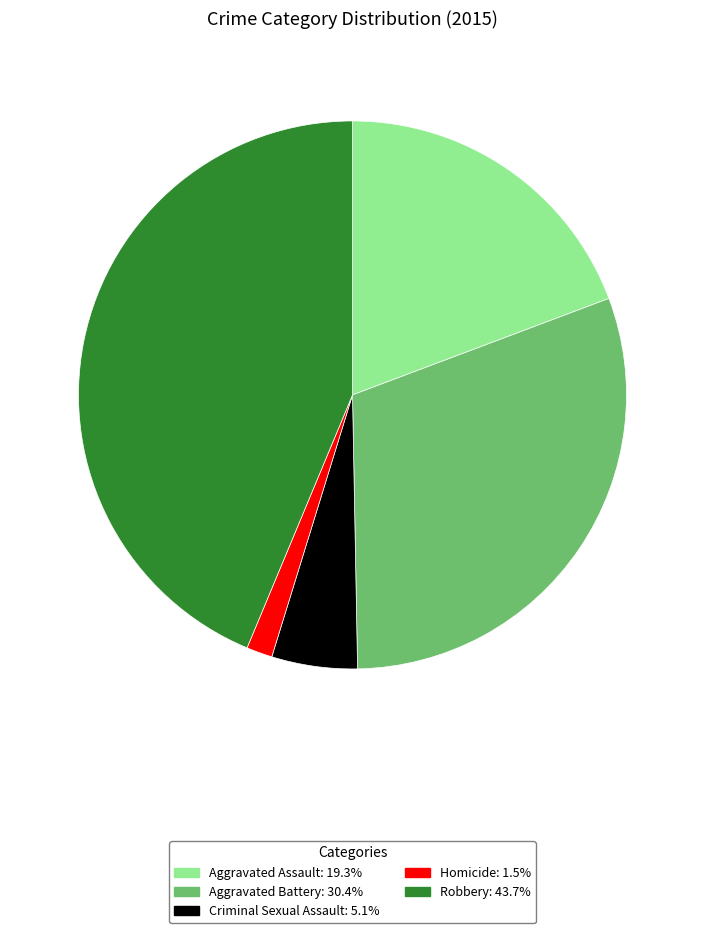

True or false: Robbery accounts for 44% of the total.

True